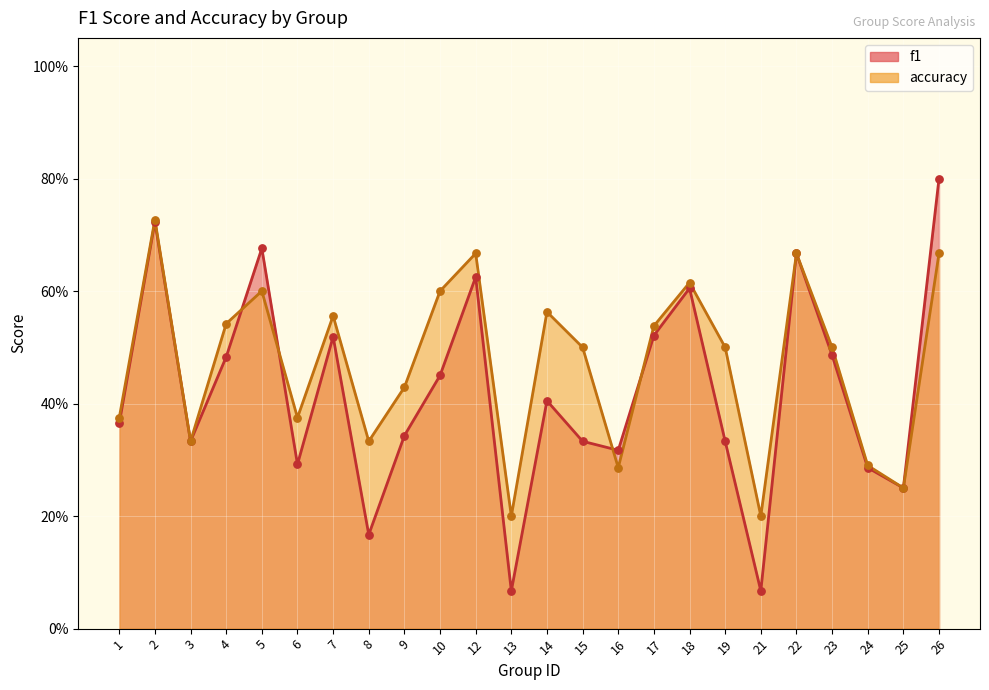

What are all the series names shown in the legend?

f1, accuracy